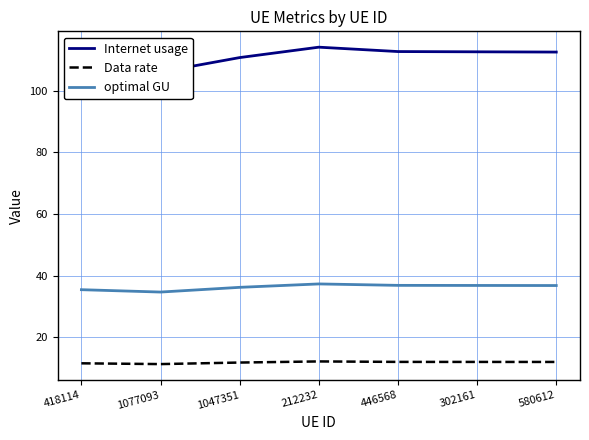

How many categories are shown in the chart?

7